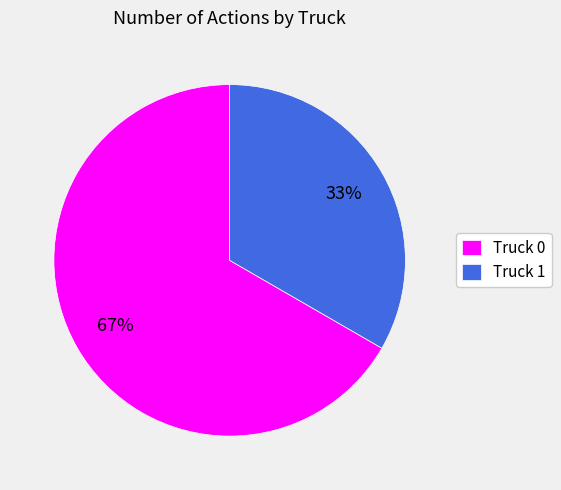

Is it true that Truck 0 is 67% of the pie?

True